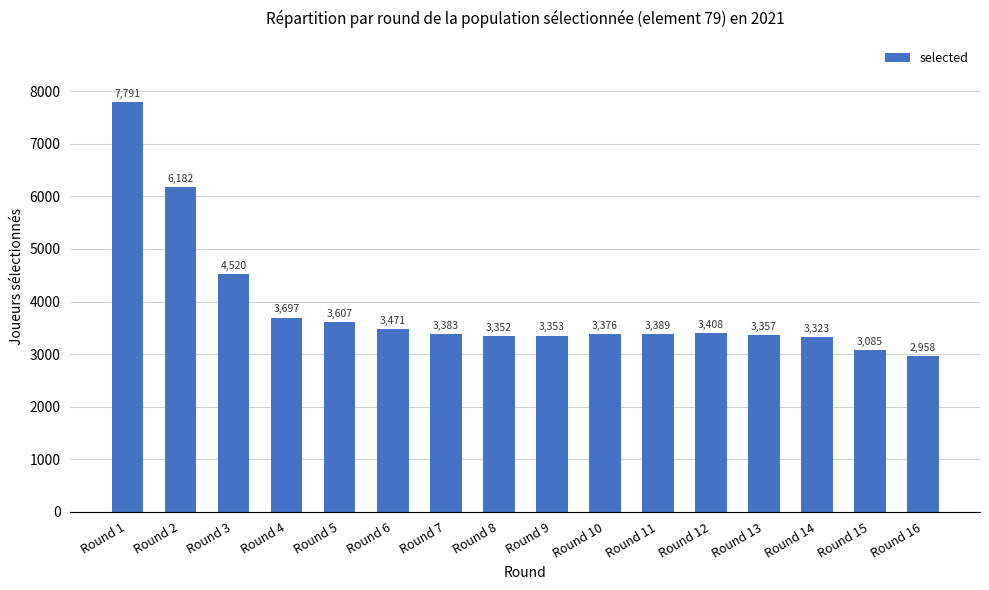

Where is the data nearest to the value 5374?

Round 2